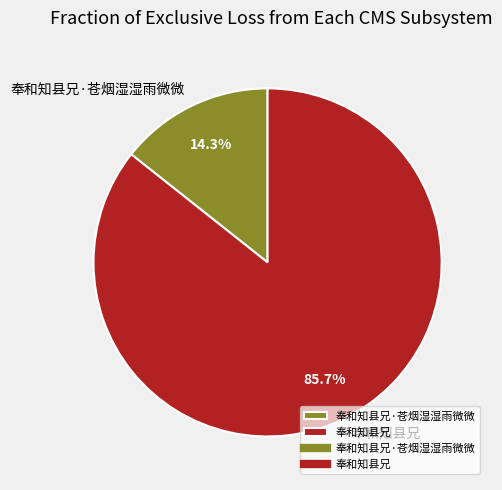

How many slices are in this pie chart?

2